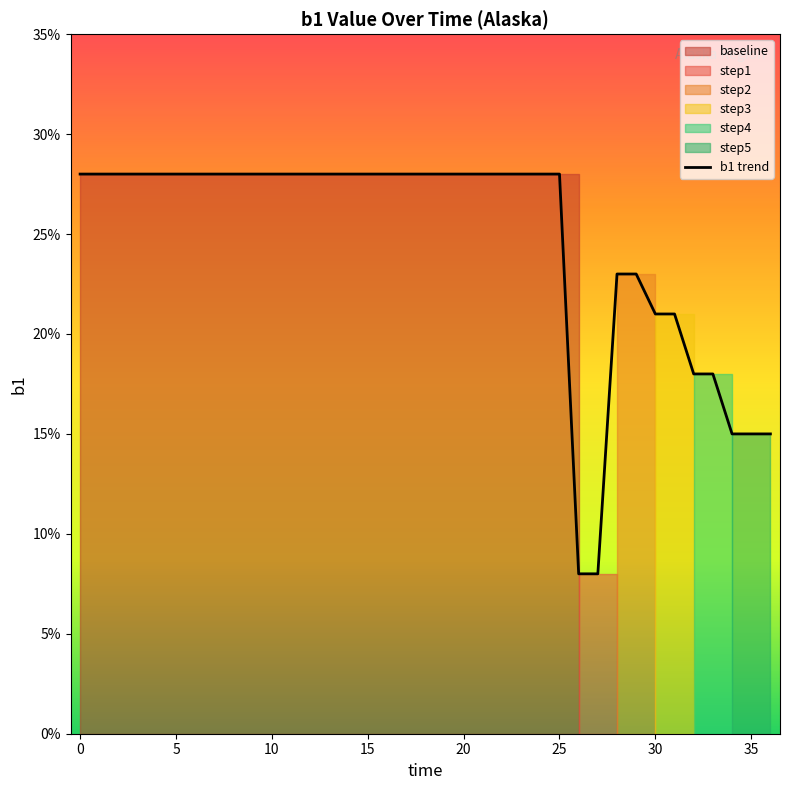

Where is the data nearest to the value 0?

26